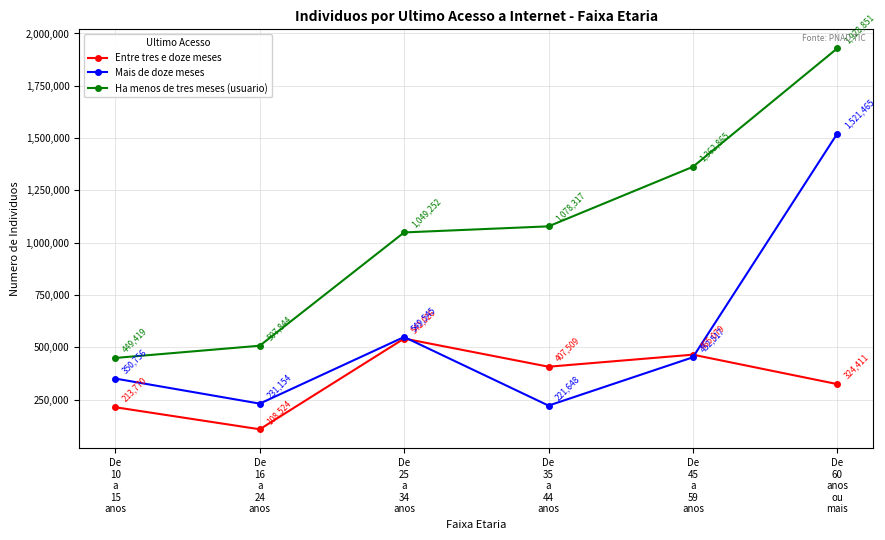

At how many categories does at least one series exceed 824555?

4